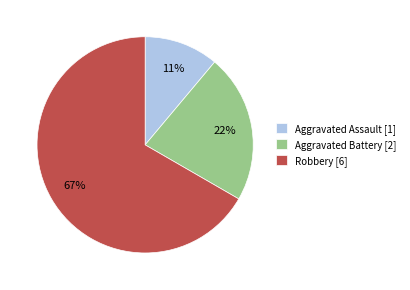

To the nearest percent, what is the combined percentage of Aggravated Assault and Robbery?

78%